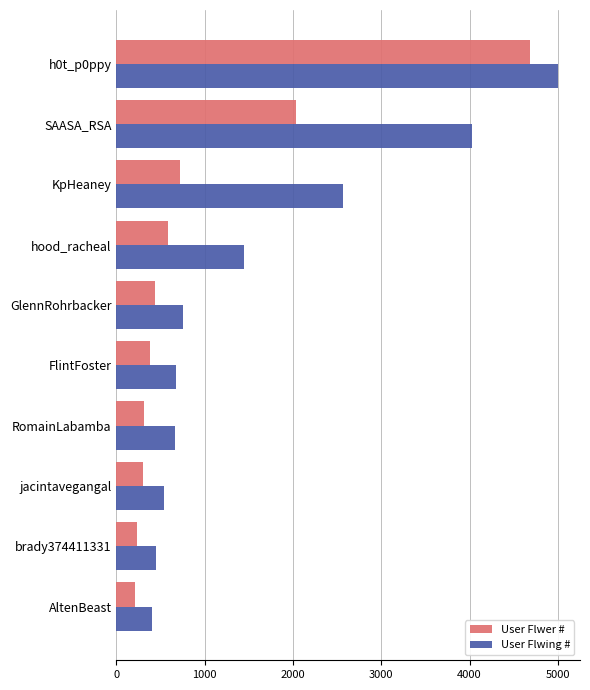

What are all the series names shown in the legend?

User Flwer #, User Flwing #